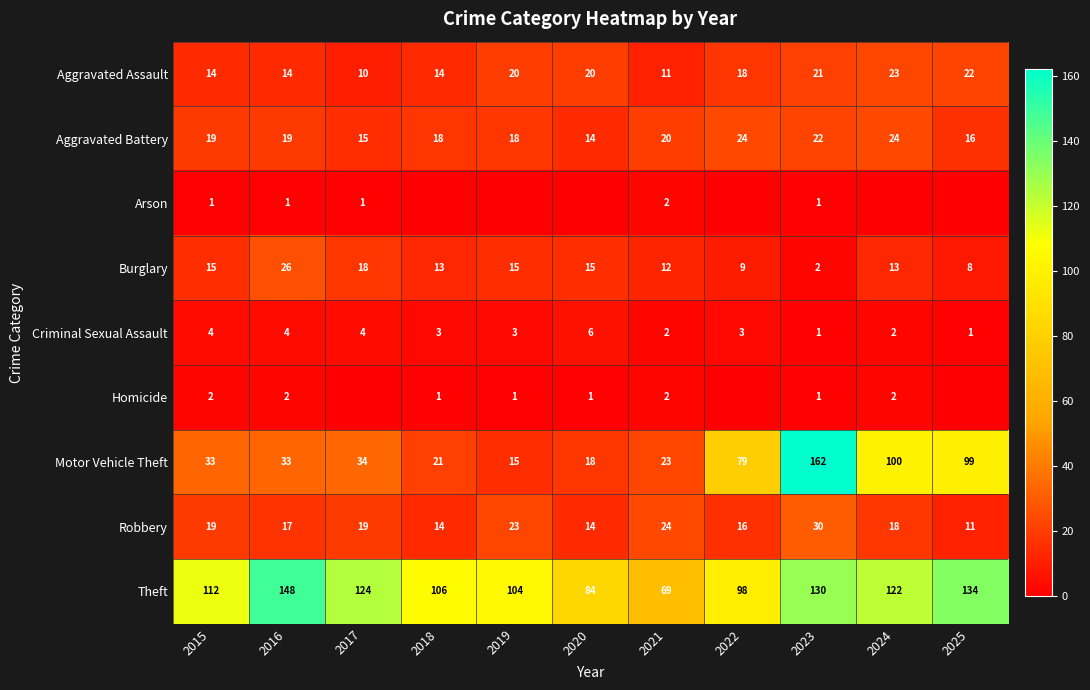

The value of Aggravated Assault at 2020 is 20. True or false?

True